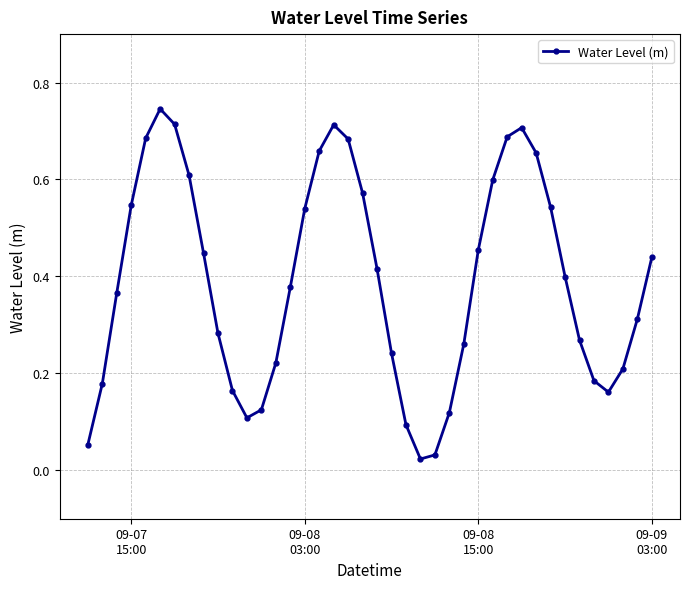

What is the sum of all values?

15.6